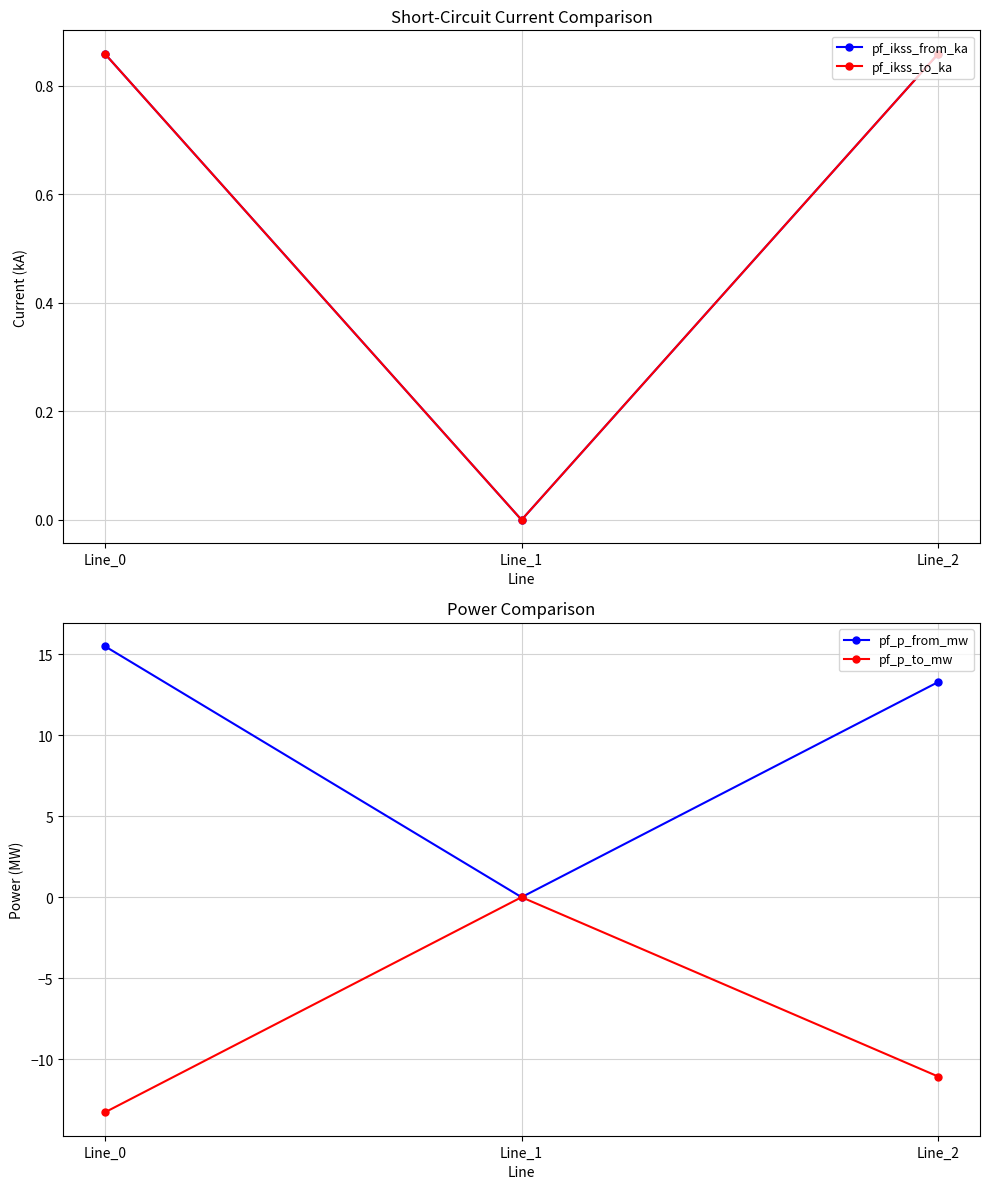

Is it true that pf_ikss_to_ka equals 0.9 at Line_0?

True